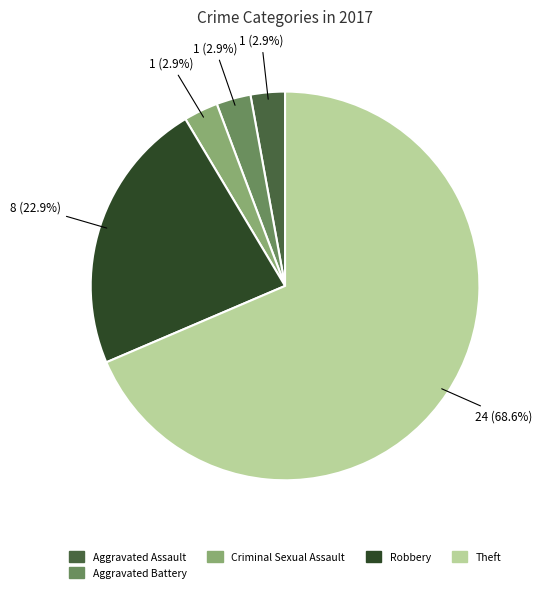

Is there a majority slice in this chart?

Yes